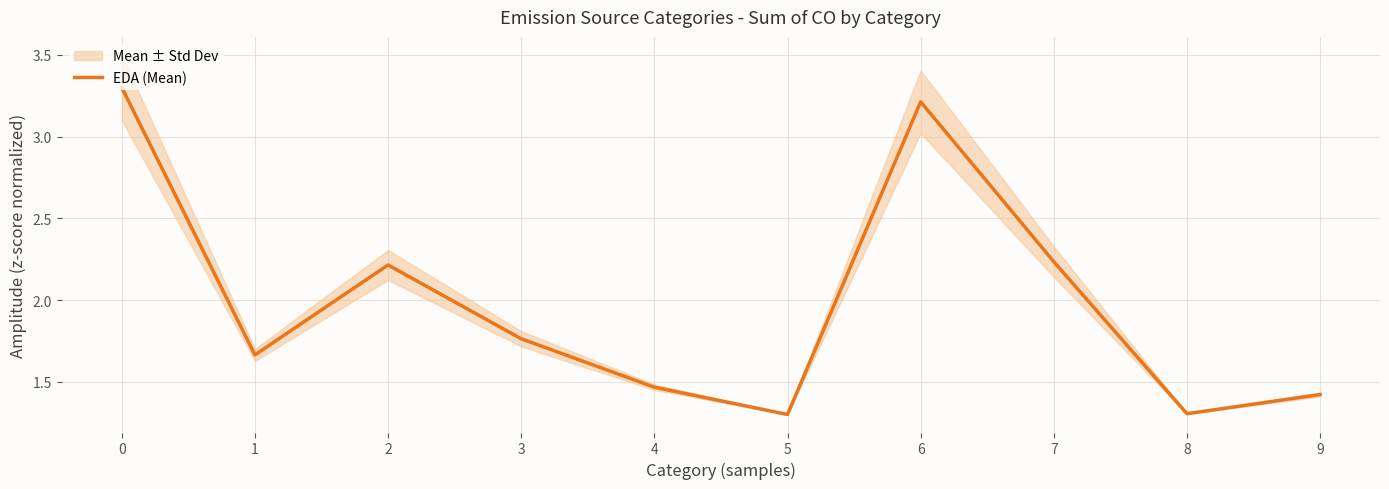

Count the values in the range 1 to 2.

6